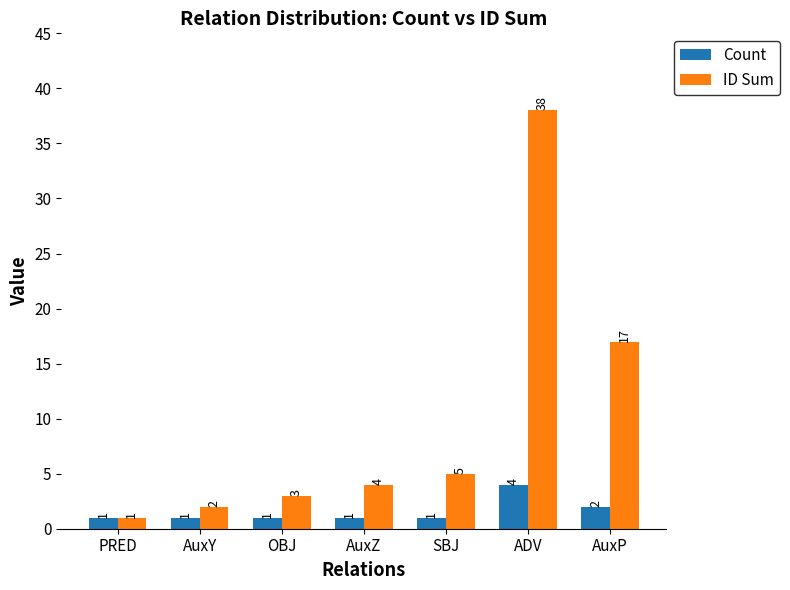

Are the bars horizontal?

No